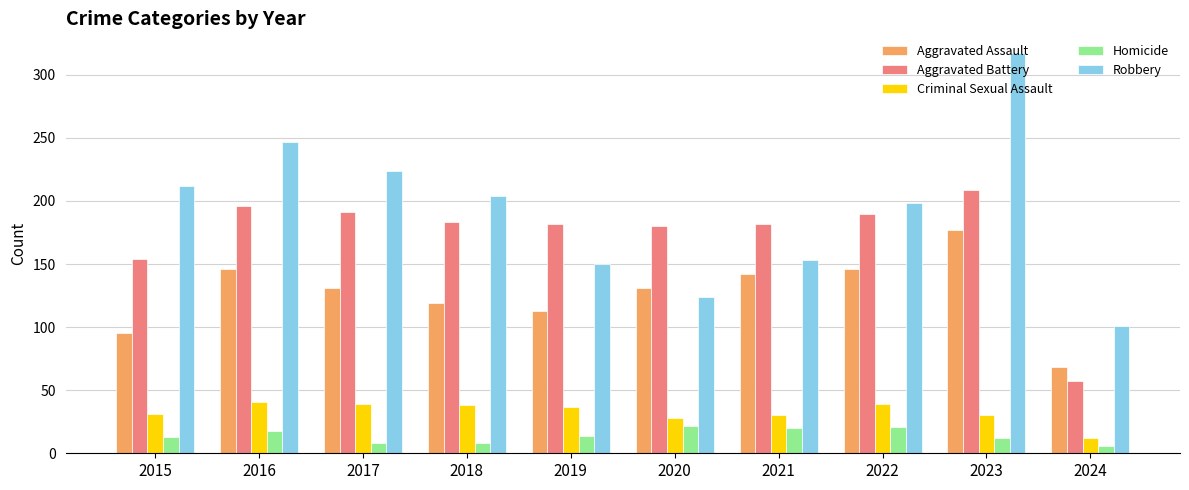

What is the value of the Aggravated Assault bar at the 8th from the left?

146